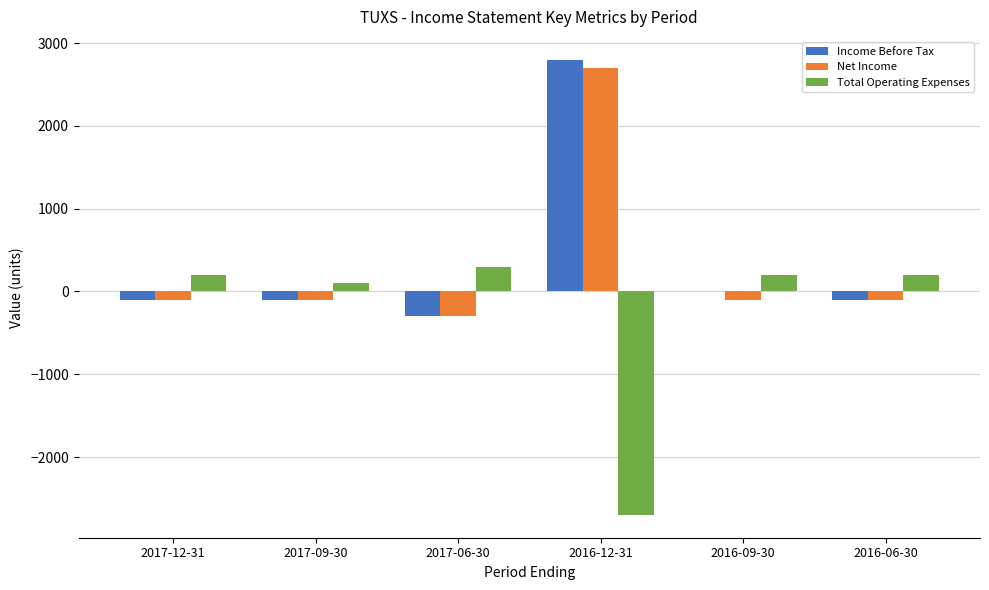

Is the value of Income Before Tax at 2016-06-30 greater than the value of Total Operating Expenses at 2016-09-30?

No